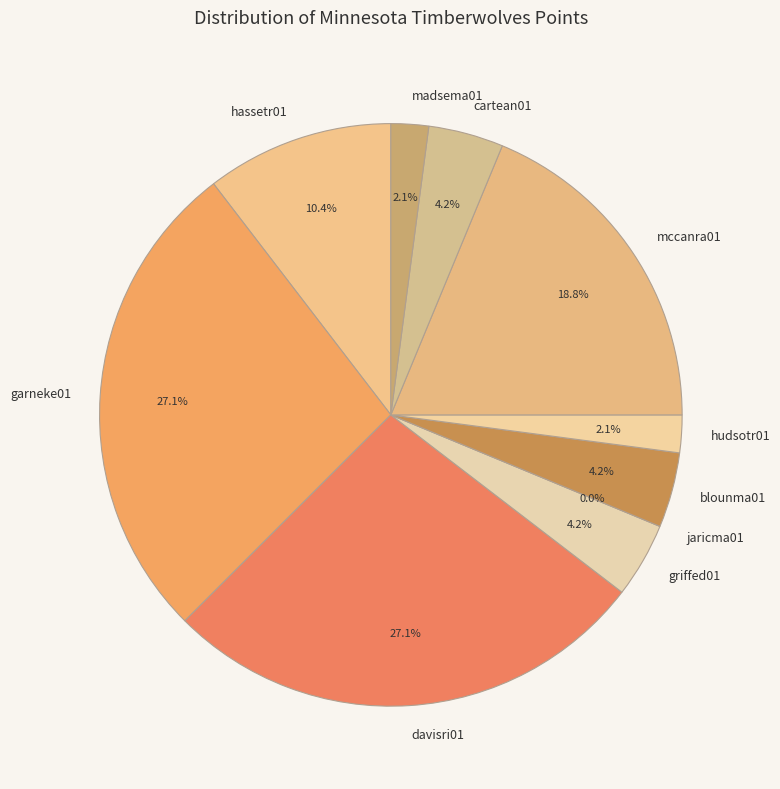

The blounma01 slice represents 4% of the pie. True or false?

True